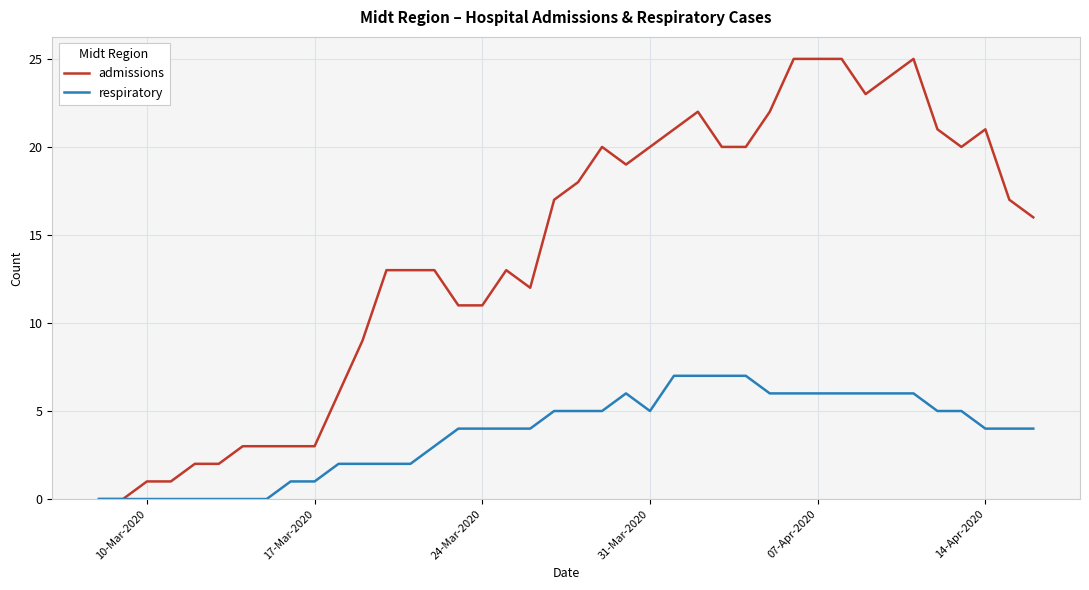

List the series in order of their peak value, highest first.

admissions, respiratory